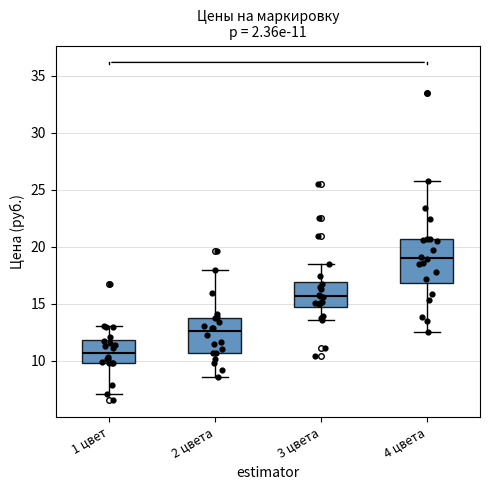

Which box has the lowest median line?

1 цвет